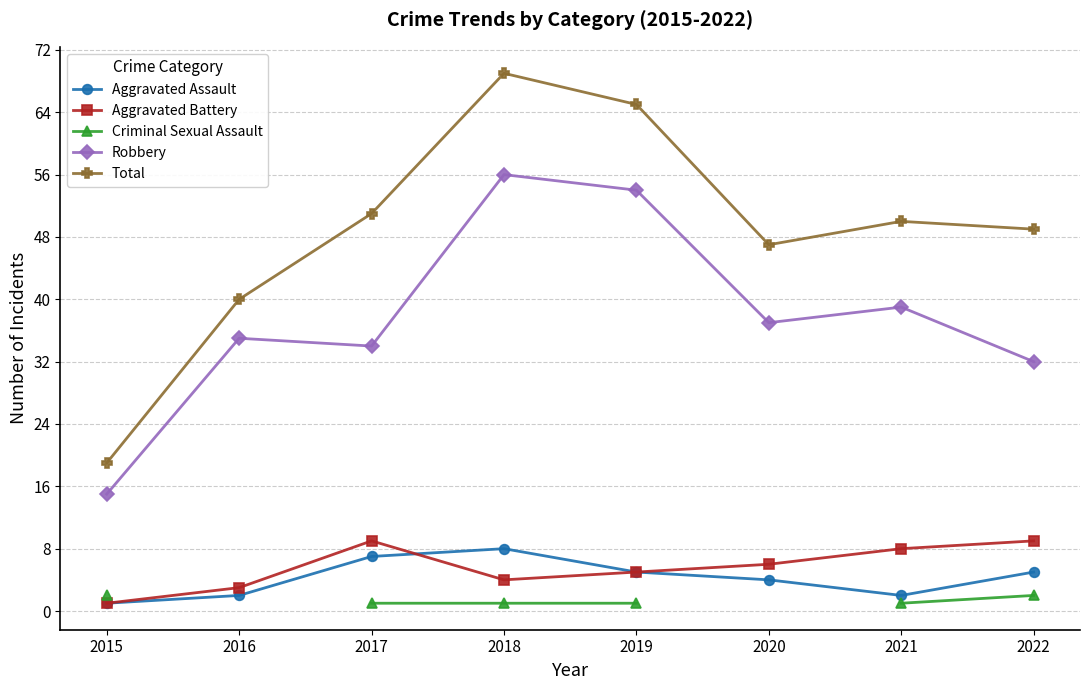

What is the difference between the highest and lowest values at 2015?

18.0